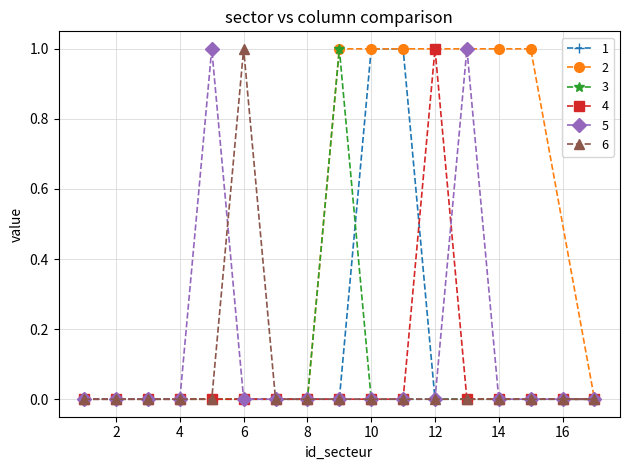

Reading left to right, transcribe all the data shown in this chart.

1: 0	0	0	0	0	0	0	0	0	1	1	0	0	0	0	0	0
2: 0	0	0	0	0	0	0	0	1	1	1	1	1	1	1	0	0
3: 0	0	0	0	0	0	0	0	1	0	0	0	0	0	0	0	0
4: 0	0	0	0	0	0	0	0	0	0	0	1	0	0	0	0	0
5: 0	0	0	0	1	0	0	0	0	0	0	0	1	0	0	0	0
6: 0	0	0	0	0	1	0	0	0	0	0	0	0	0	0	0	0